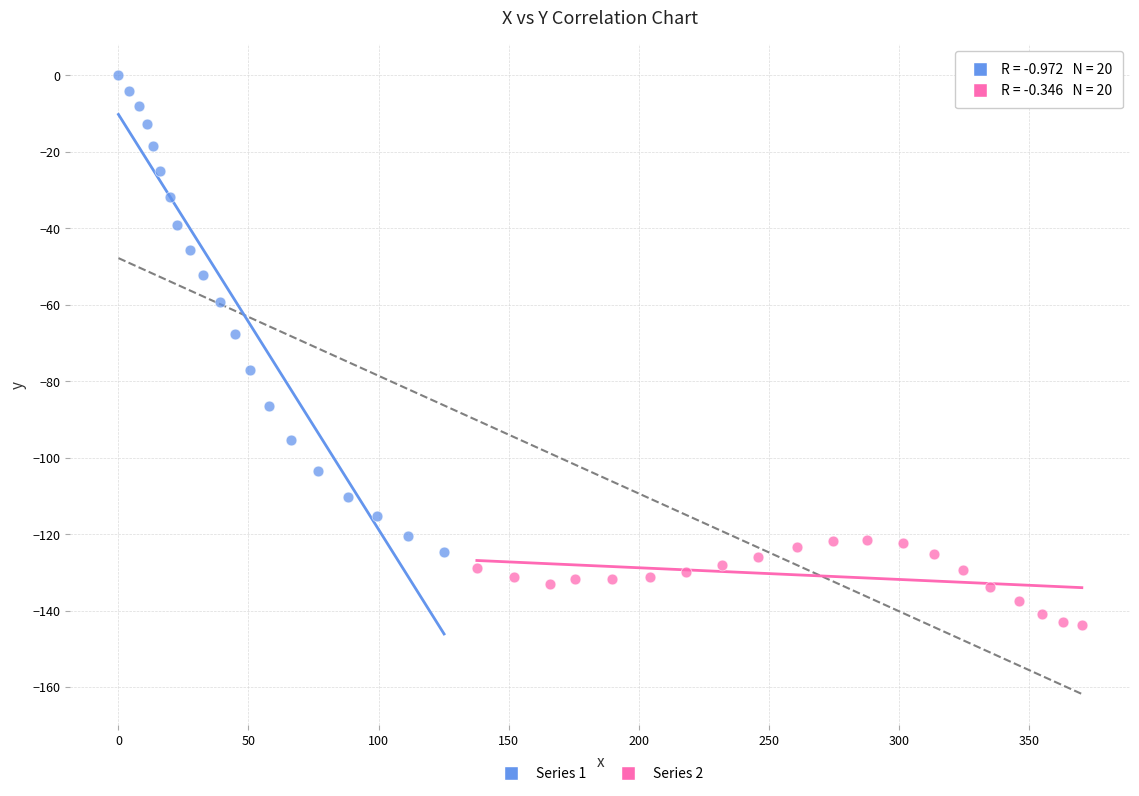

Which series contains the lowest Y value?

Series 2